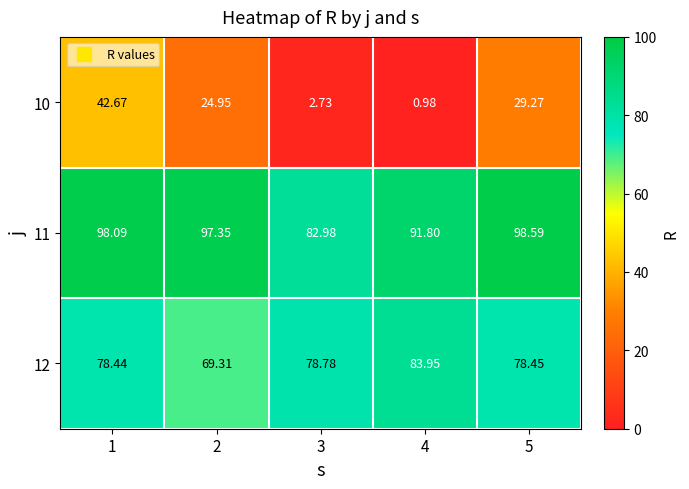

Is the value of 10 at 3 greater than the value of 12 at 3?

No